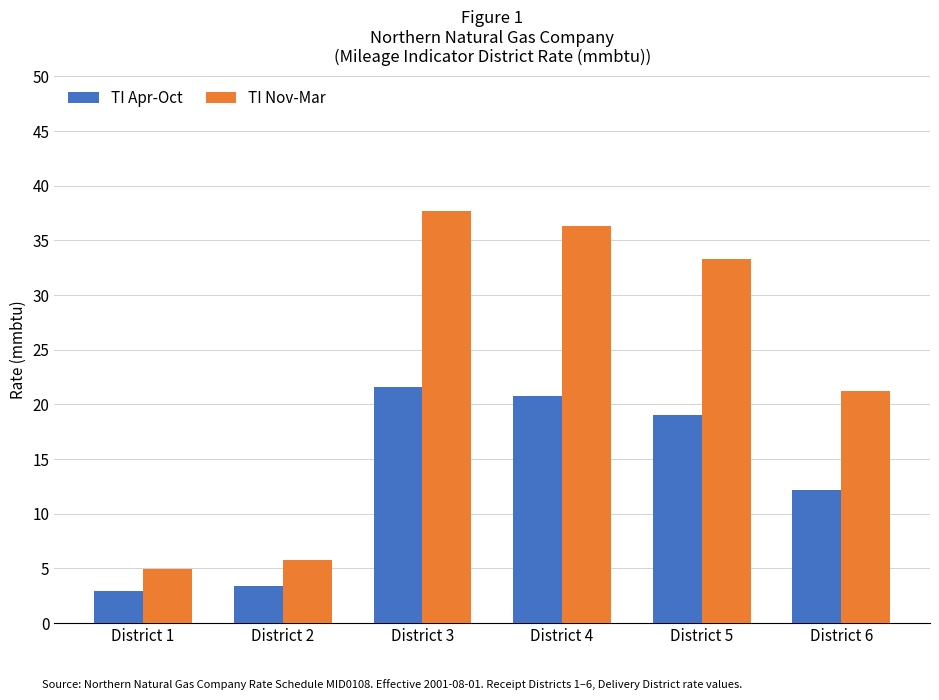

Between District 1 and District 5, which series saw the biggest shift?

TI Nov-Mar